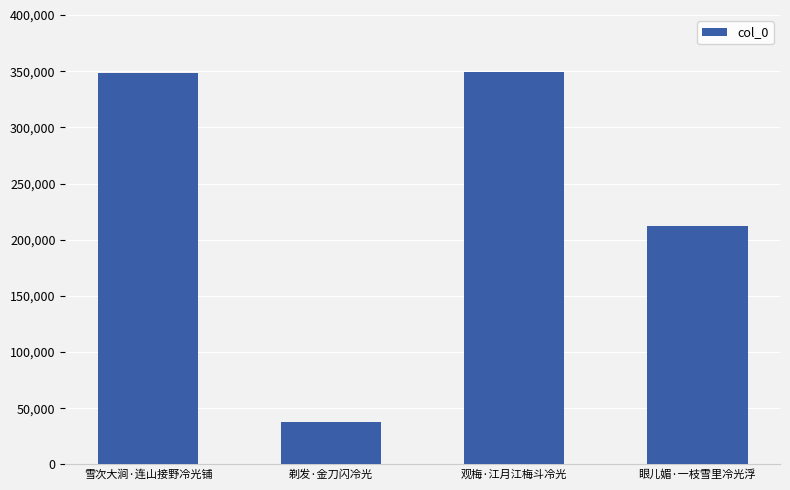

Are the bars grouped side by side (vs. stacked)?

No